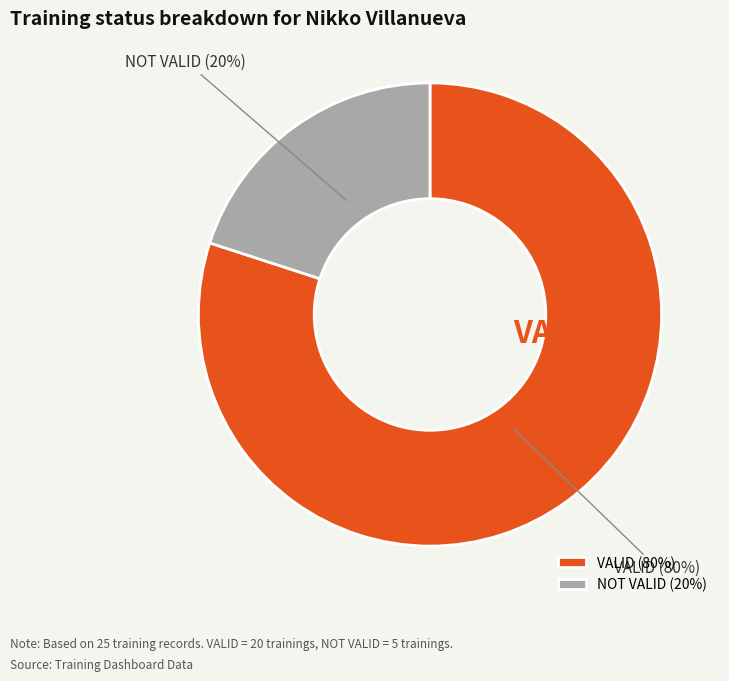

To the nearest percent, what portion does NOT VALID represent?

20%